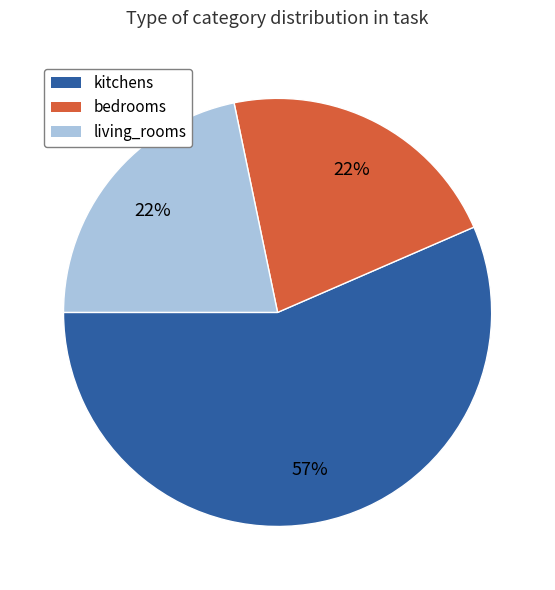

How many slices are in this pie chart?

3